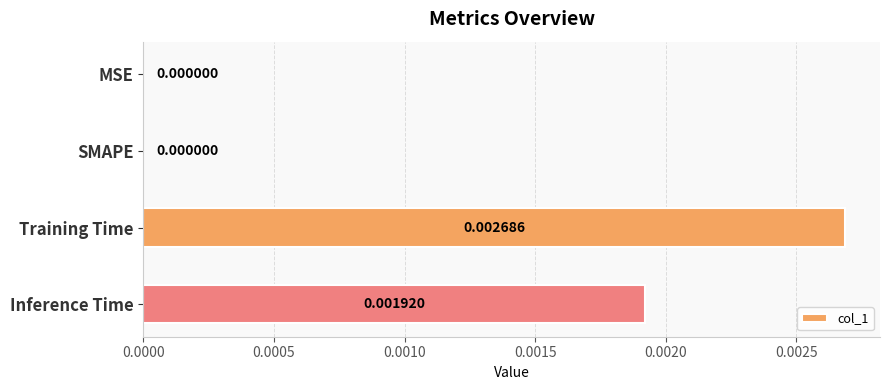

Between Training Time and SMAPE, which is larger?

Training Time